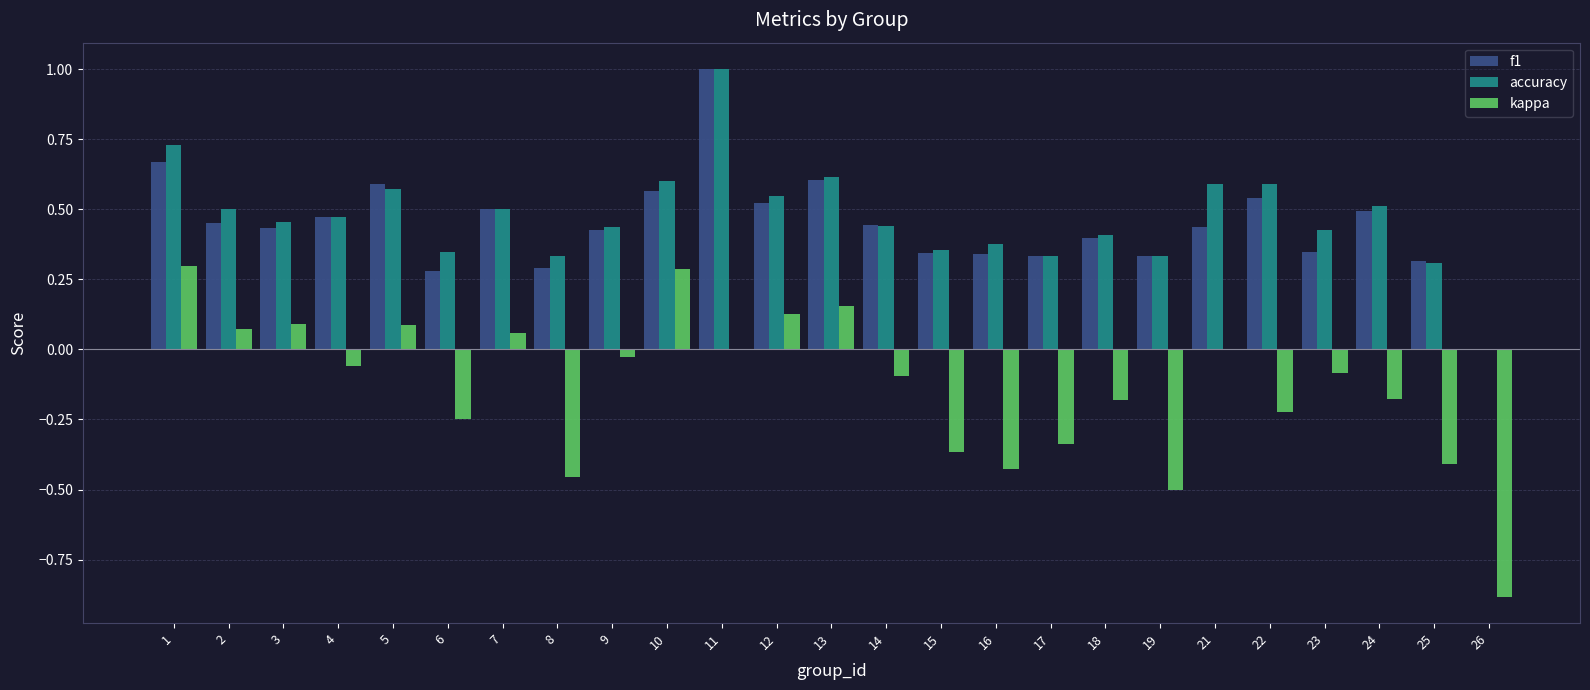

What is the maximum value shown in the chart?

1.0